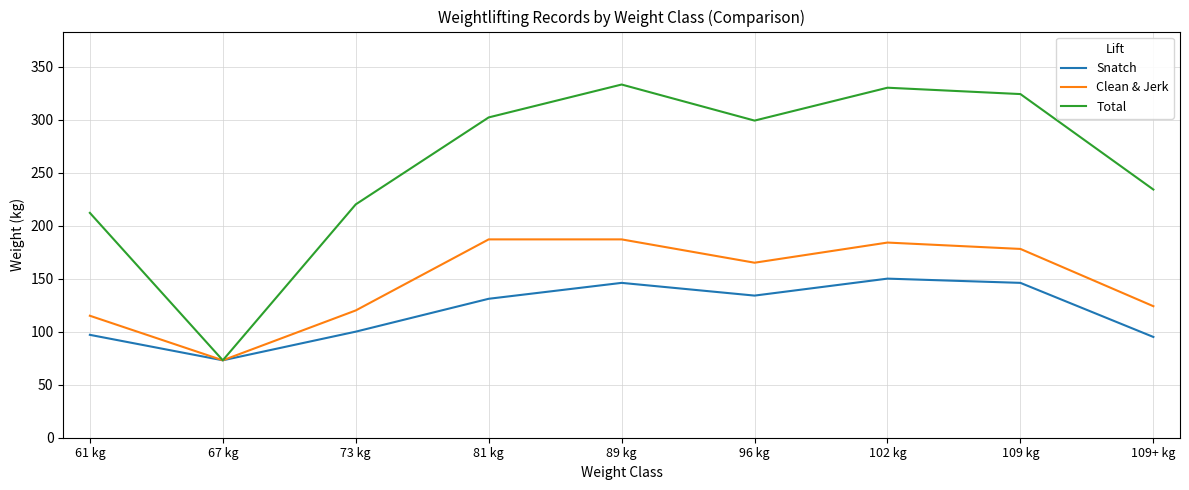

Which series has the largest total across all categories?

Total